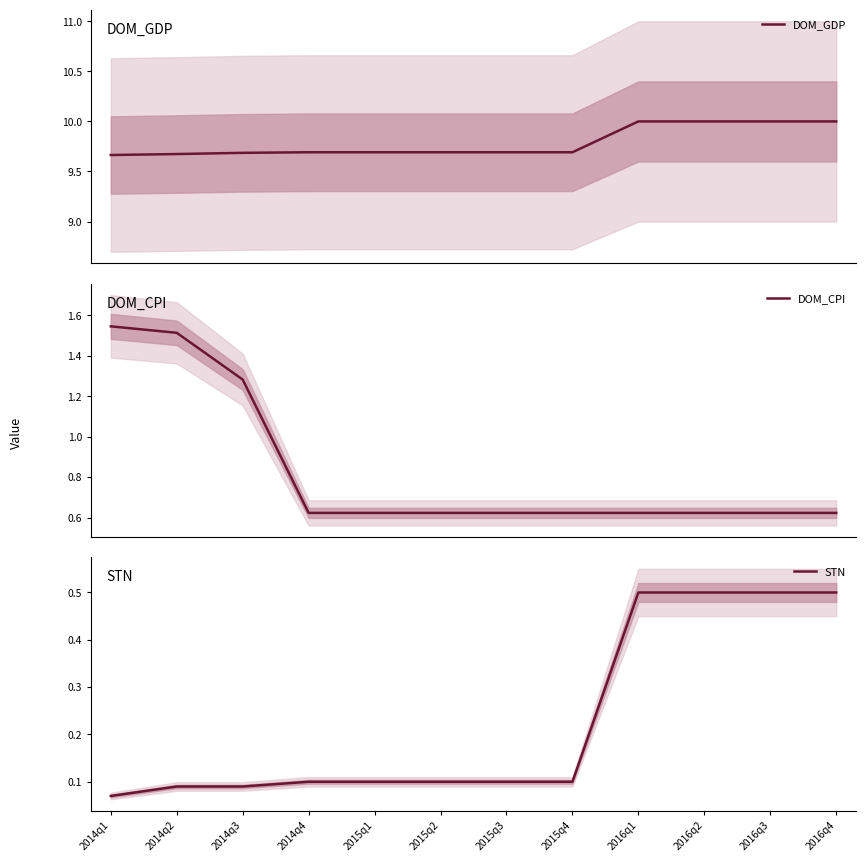

What is the value of the STN point at the 7th from the left?

0.1